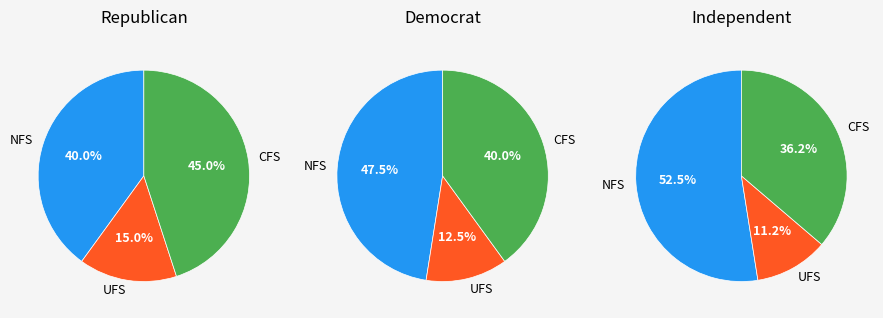

Is there a majority slice in this chart?

No